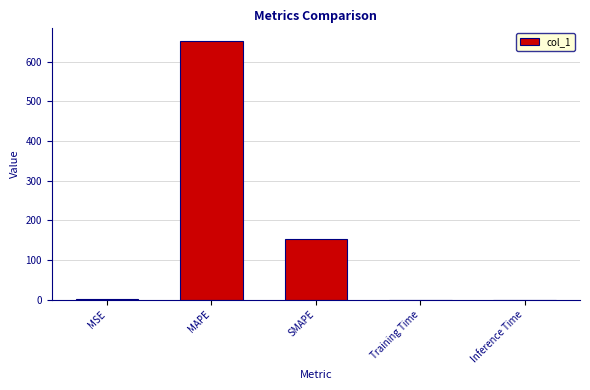

Between MAPE and Inference Time, which is larger?

MAPE